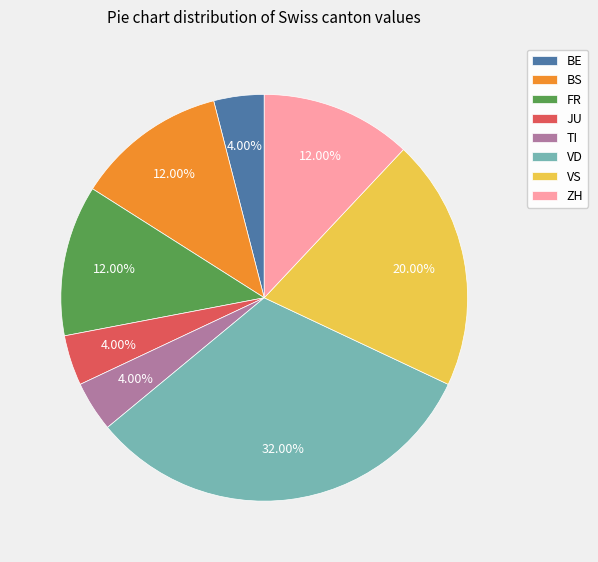

To the nearest percent, what is the average slice percentage?

12%